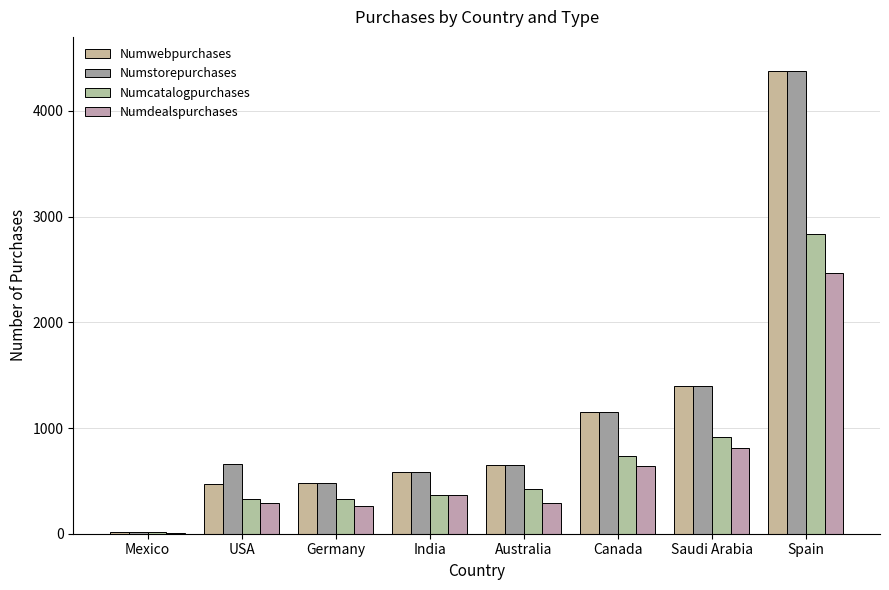

What is the sum of all Numcatalogpurchases values?

5948